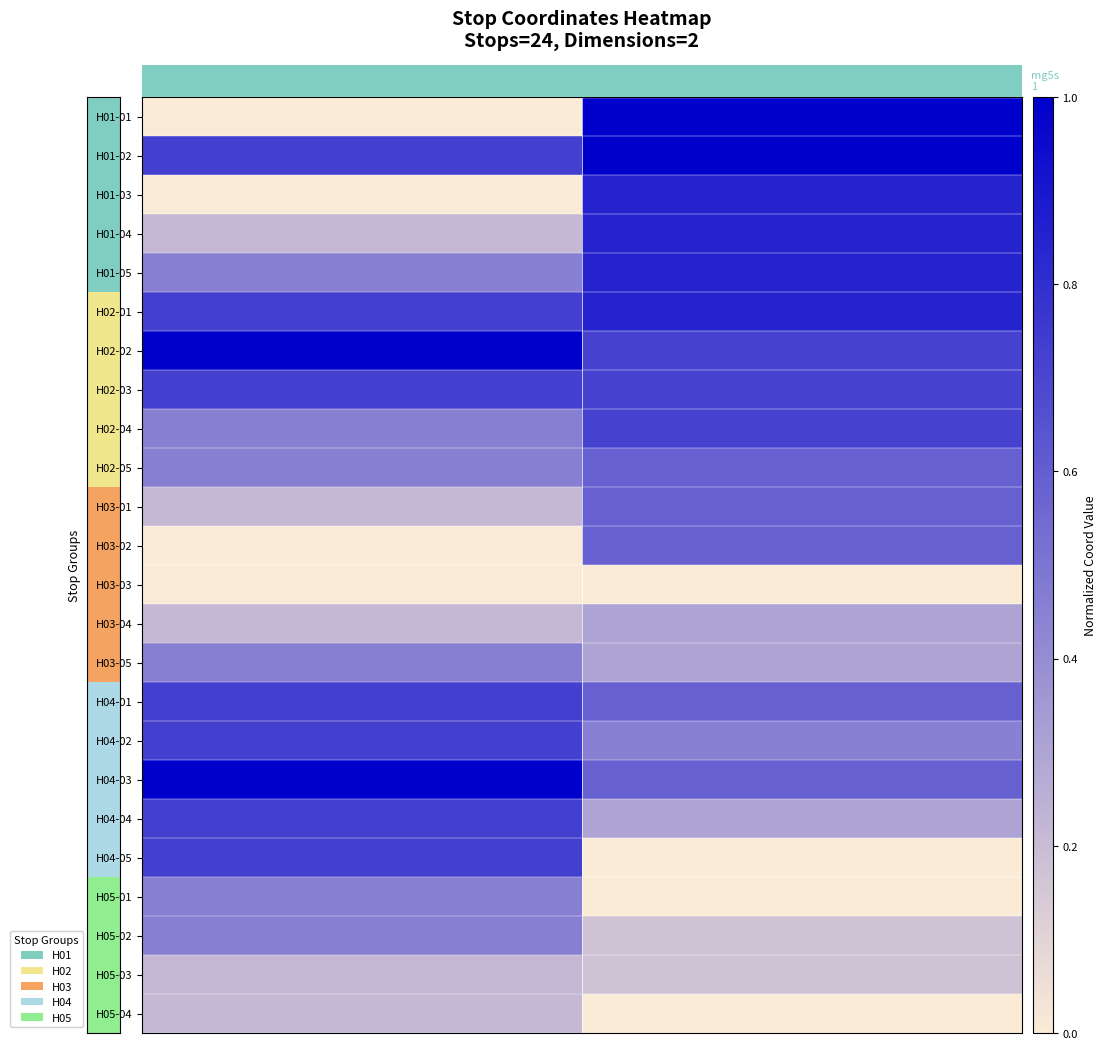

What is the sum of all H04-01 values?

1.3